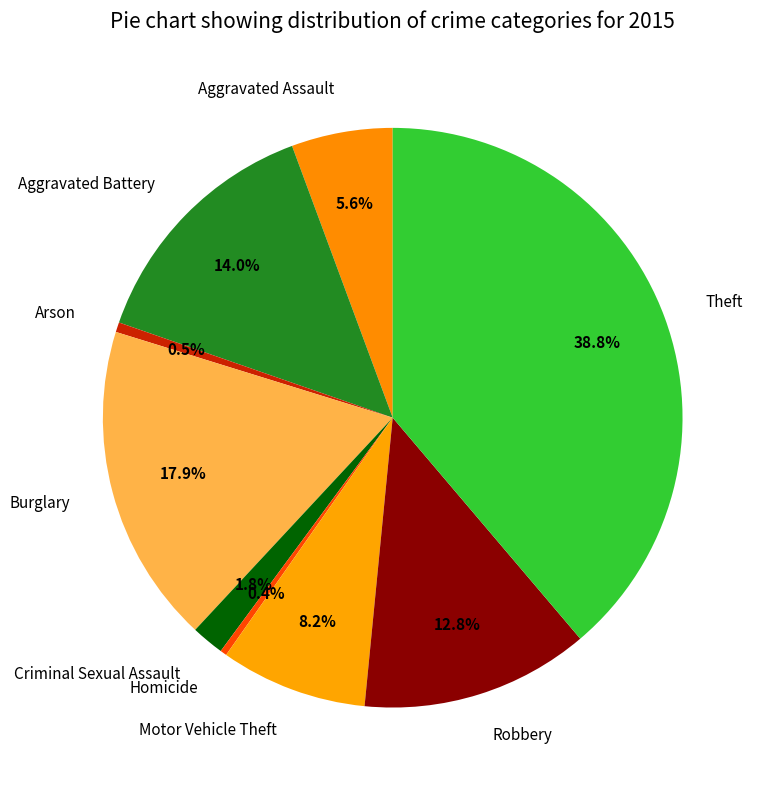

Is Aggravated Assault the majority of the pie?

No